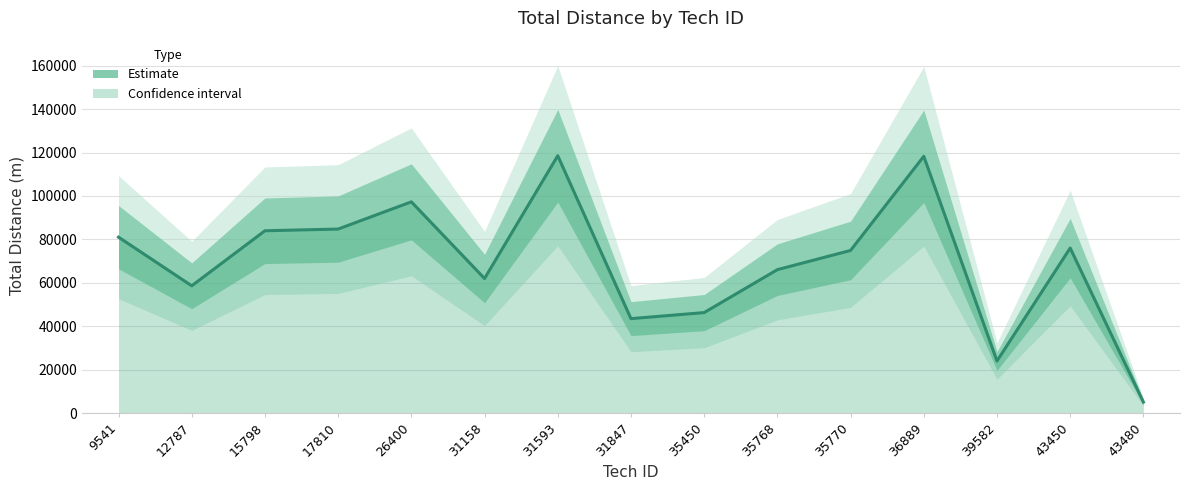

How many values are below 74910?

7